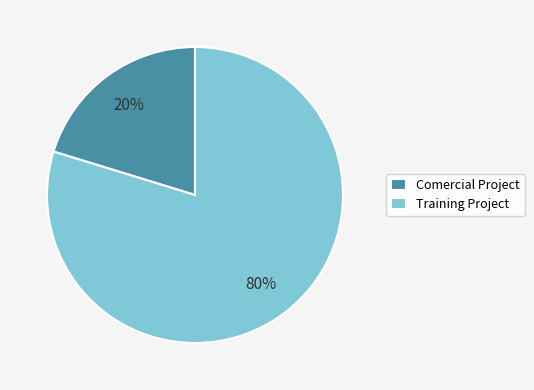

Which category has the smallest portion of the pie?

Comercial Project